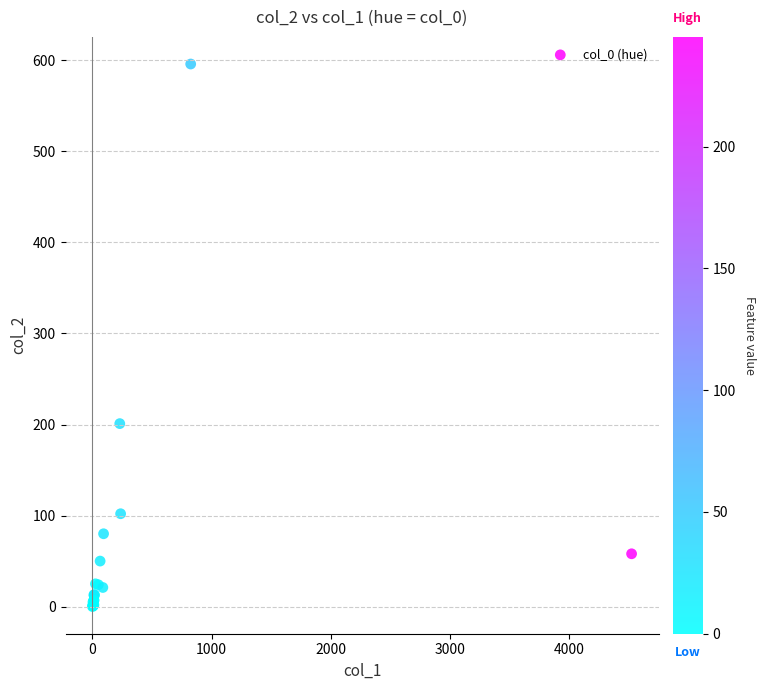

What Y value in the scatter plot is closest to 298?

201